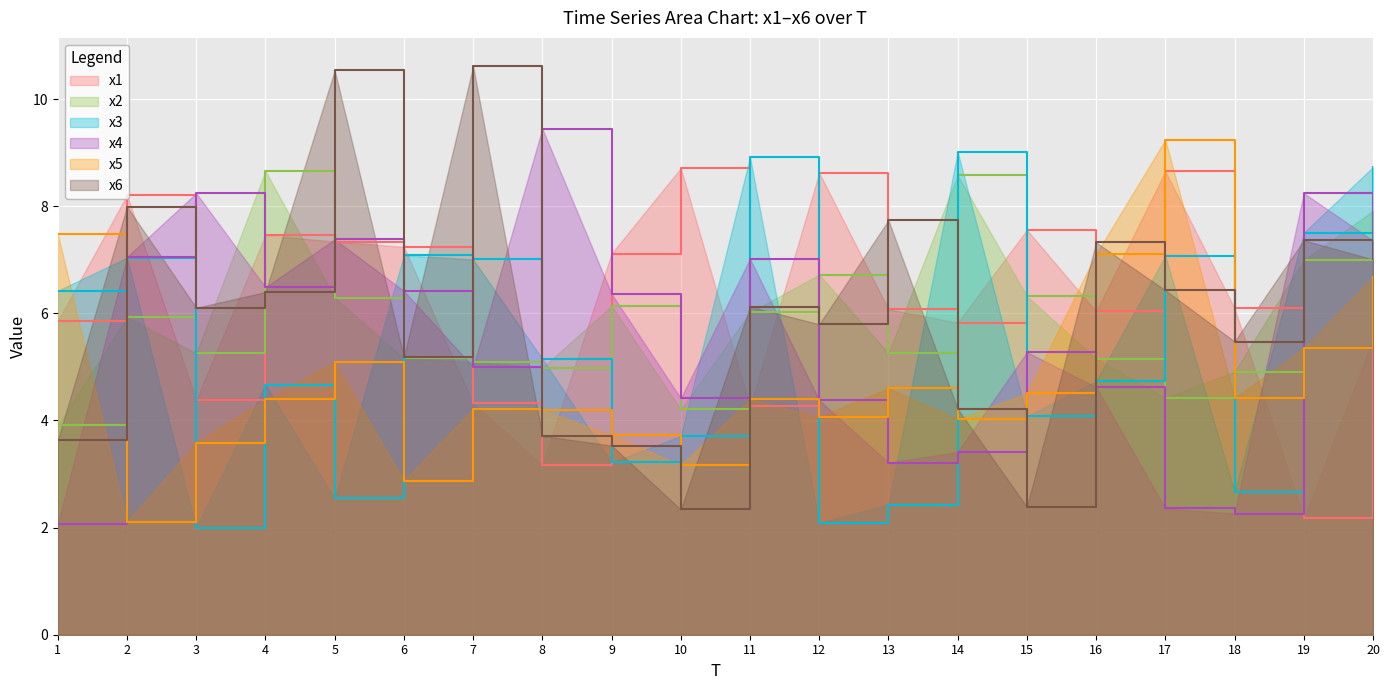

Where does the x4 series first go above 6?

2